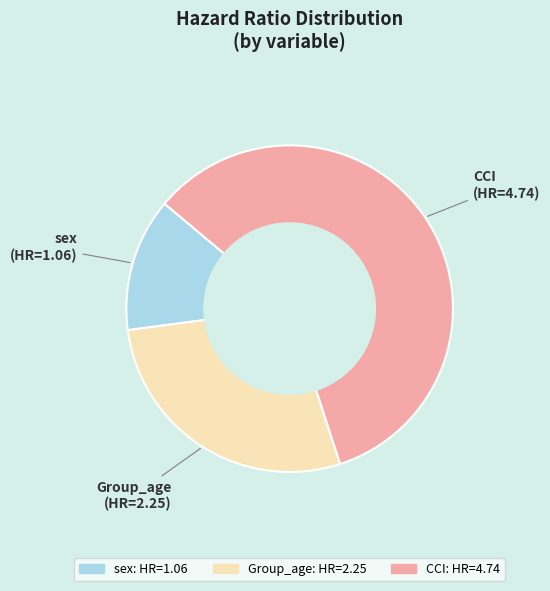

How many segments does this pie chart have?

3